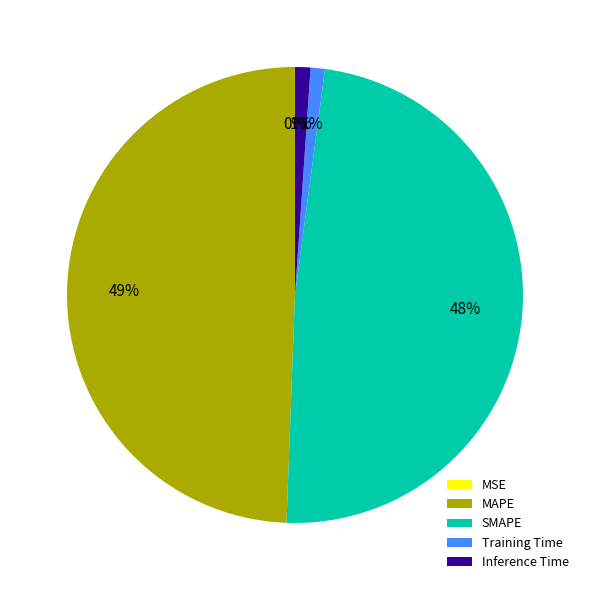

To the nearest percent, what percentage of the pie is SMAPE?

48%